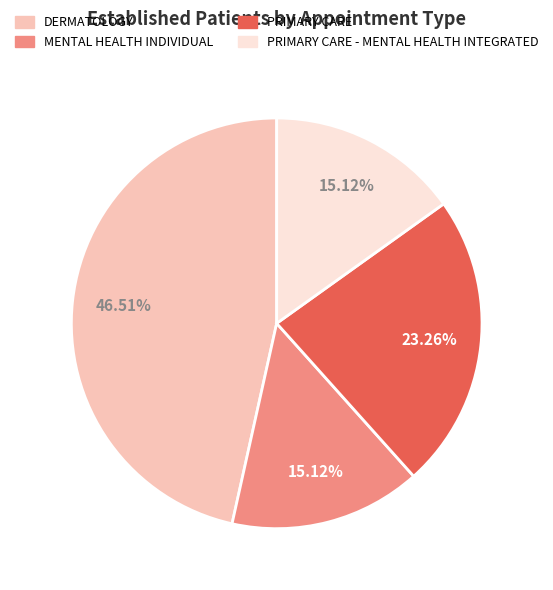

To the nearest percent, what is the difference between the largest and smallest slice percentages?

31%